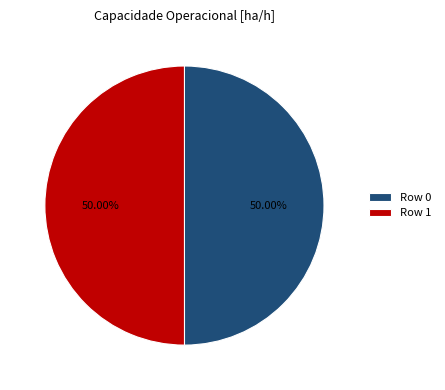

How many slices are in this pie chart?

2